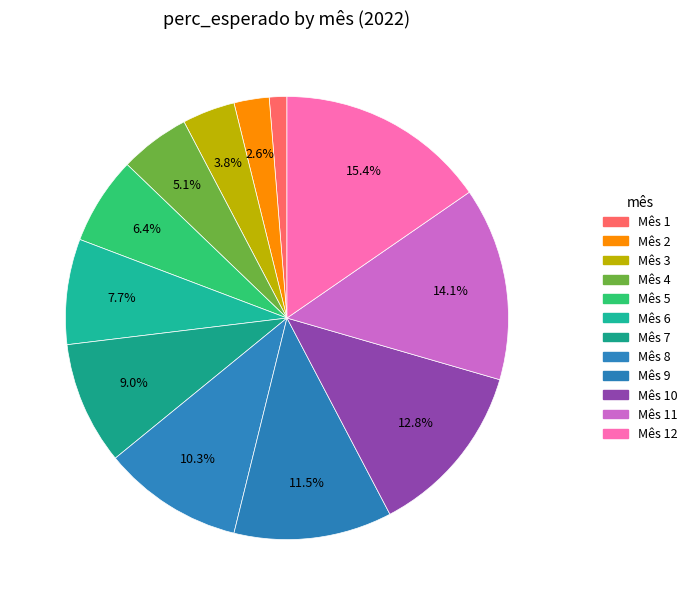

How many segments does this pie chart have?

12